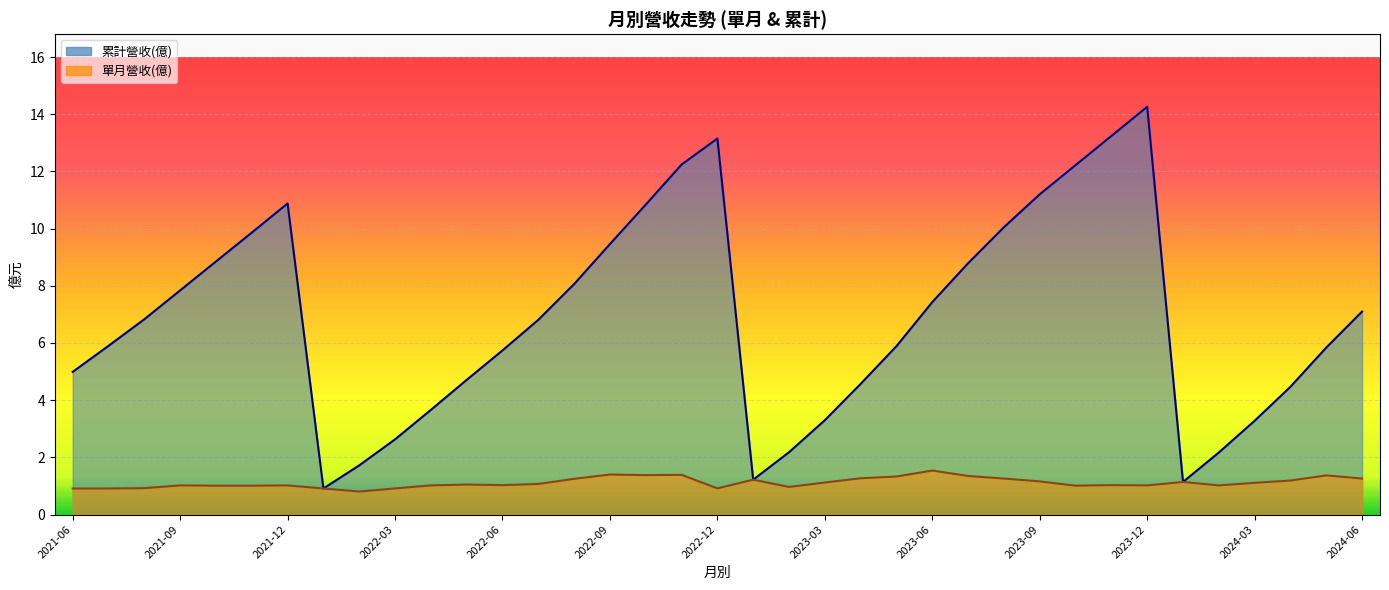

What is the difference between the 單月營收(億) values at 2022-04 and 2024-01?

0.1